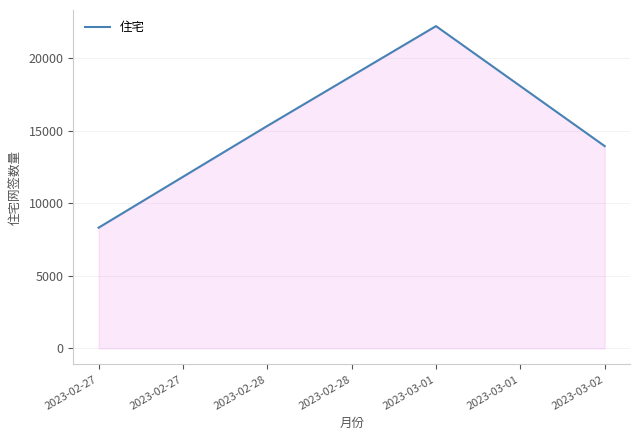

What is the minimum value shown in the chart?

8308